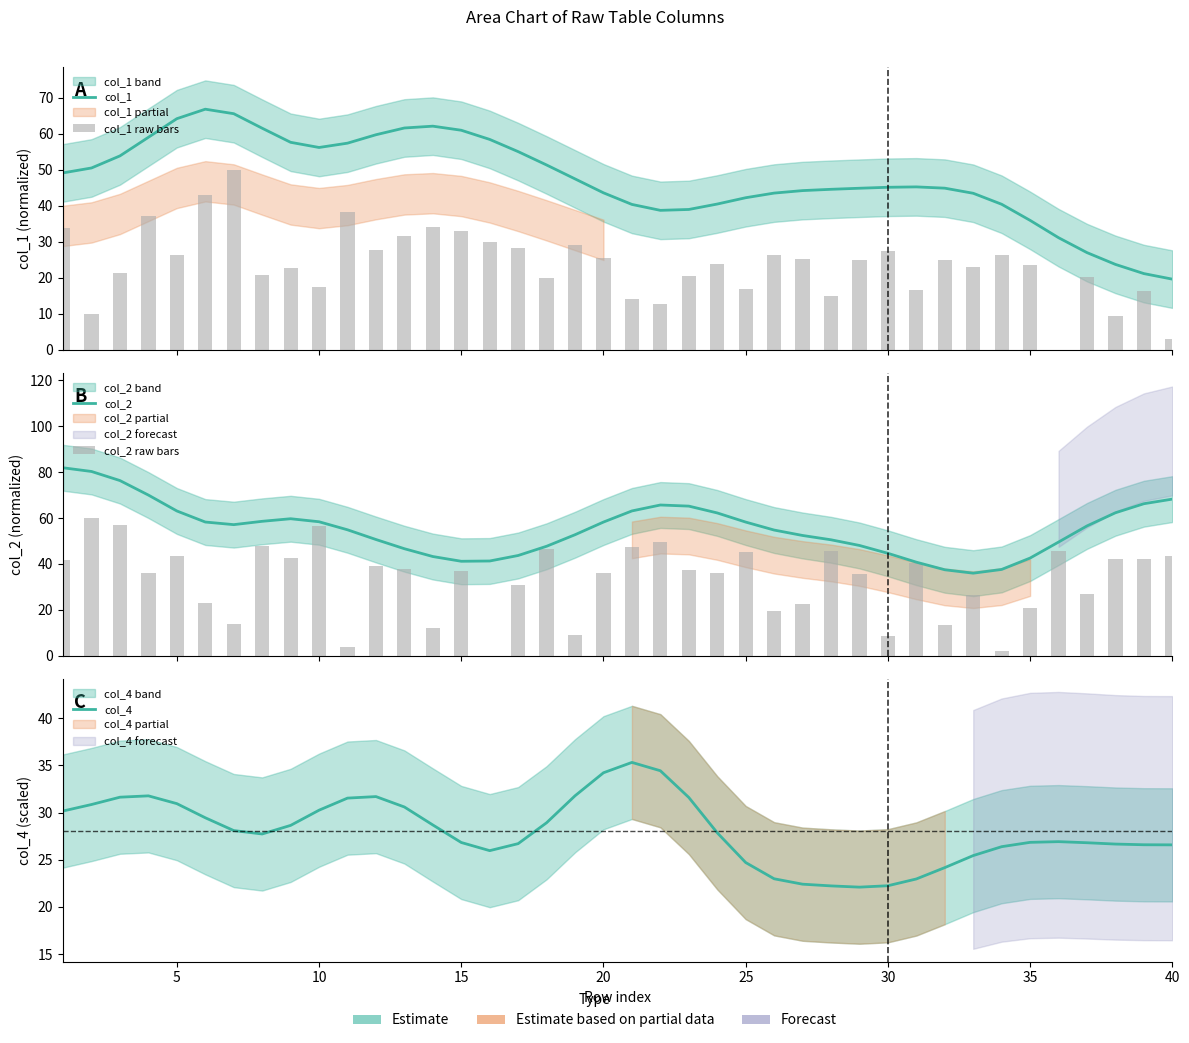

What is the maximum value for col_1 raw bars?

50.0